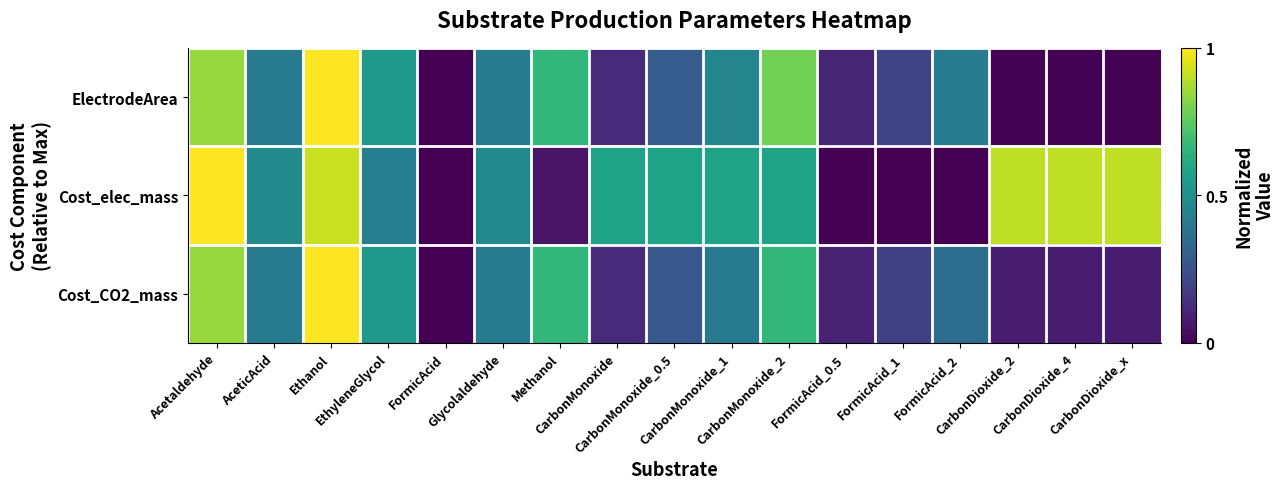

Which category has the lowest value across all series?

FormicAcid